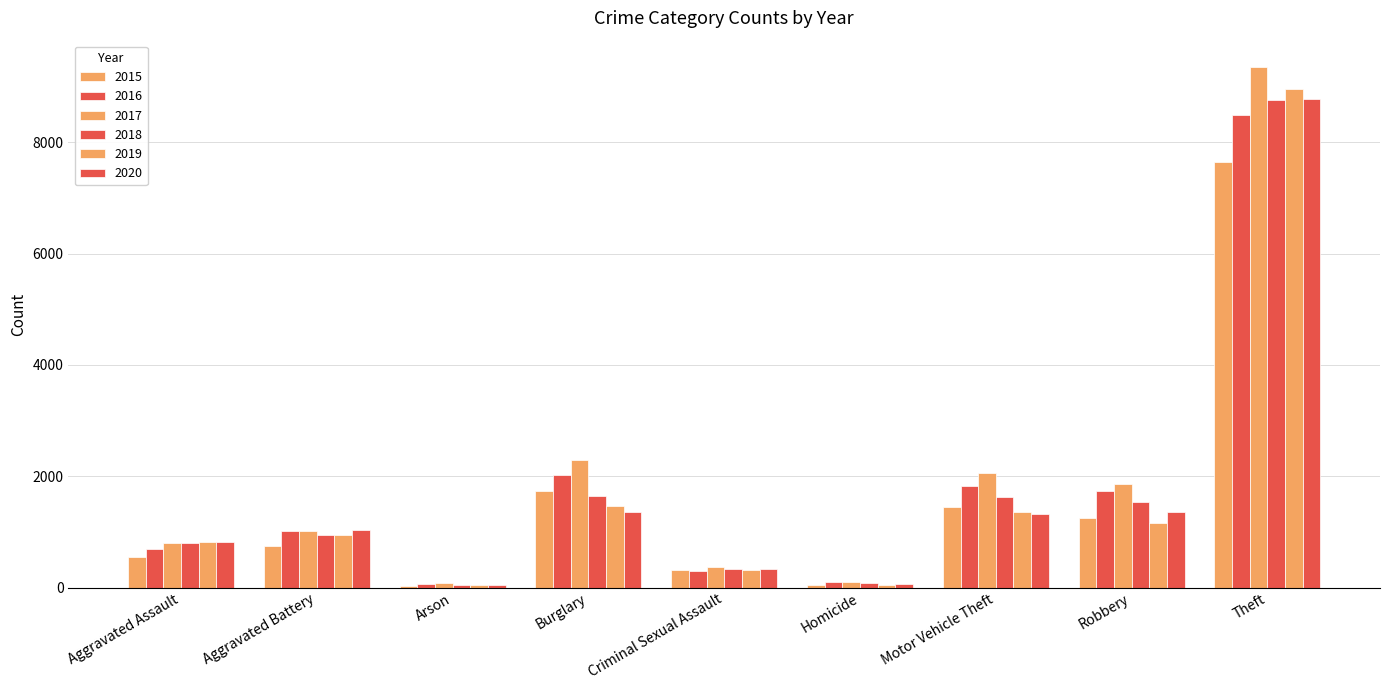

How many data points does each series have?

9